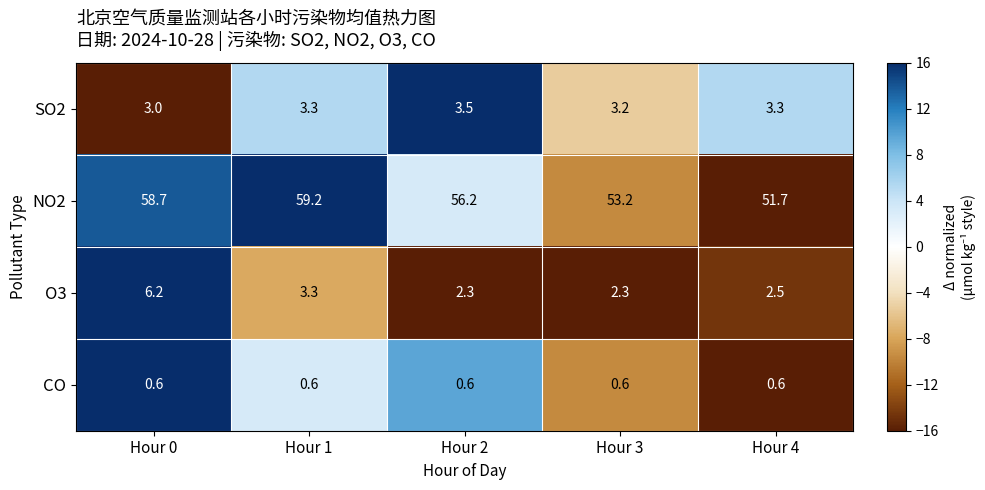

What is the sum of all O3 values?

16.6